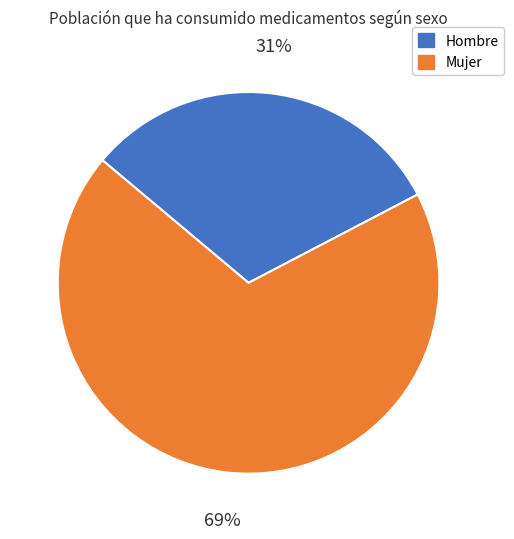

How many segments does this pie chart have?

2